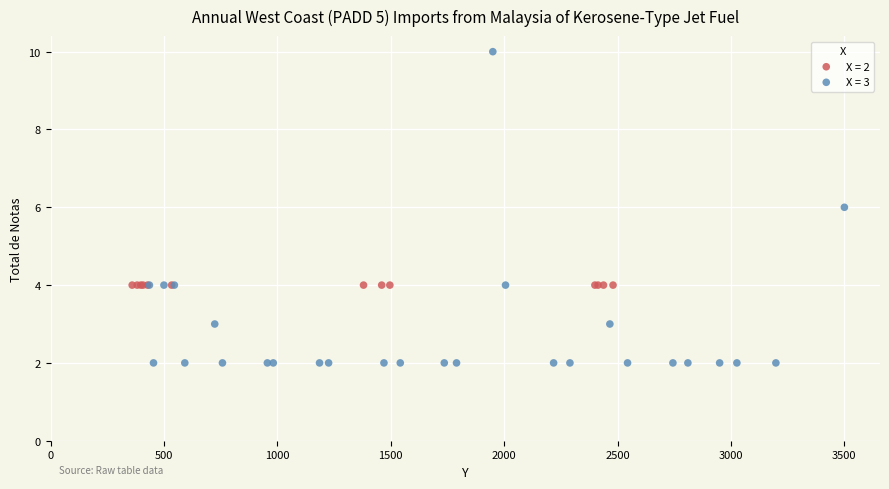

Which series contains the highest Y value?

X = 3